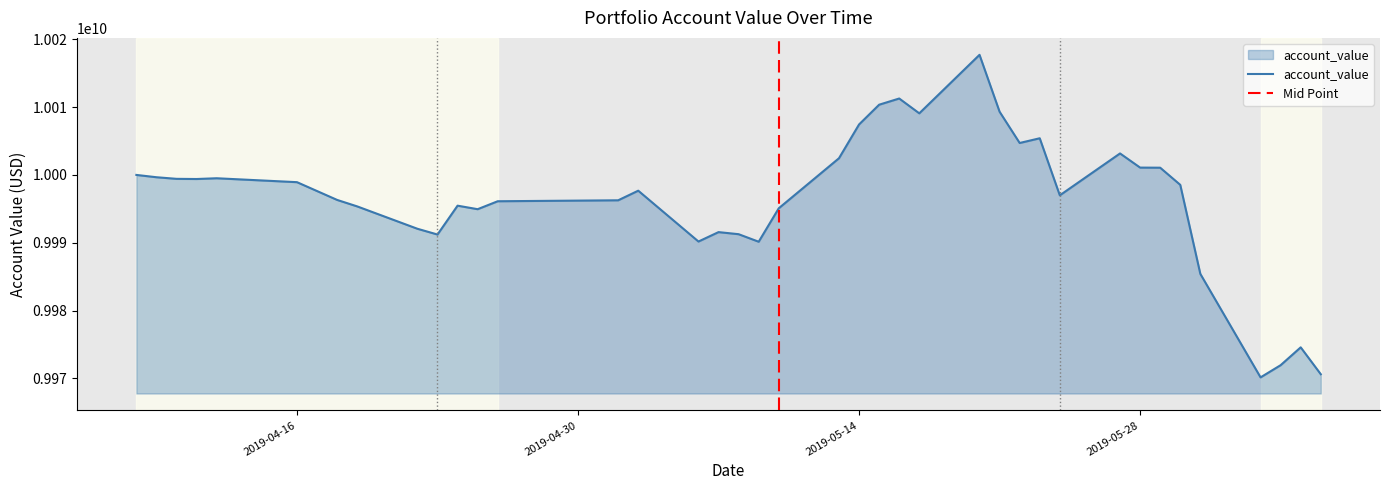

What is the label of the 22nd point from the right?

2019-05-08